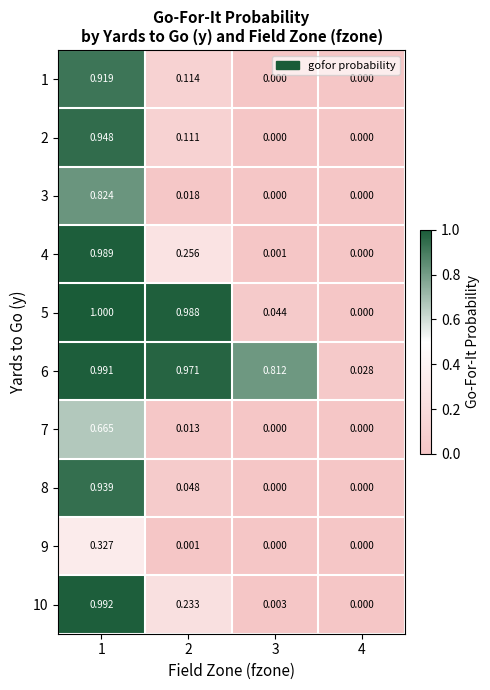

Is the value of 6 at 2 greater than the value of 3 at 1?

Yes